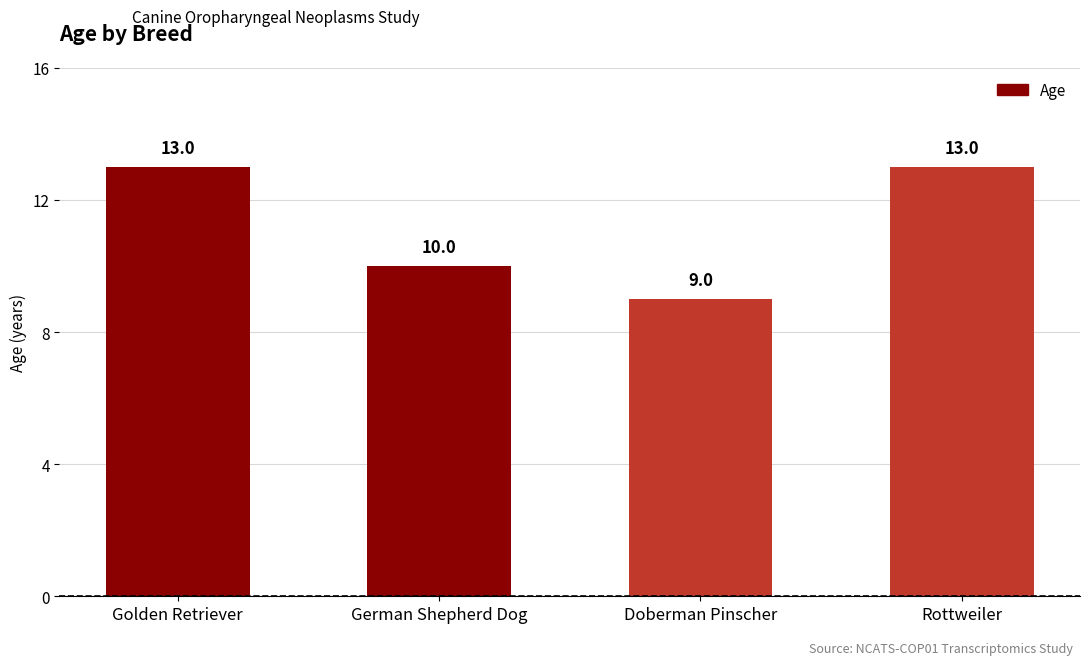

True or false: the data shows 17 at Rottweiler.

False